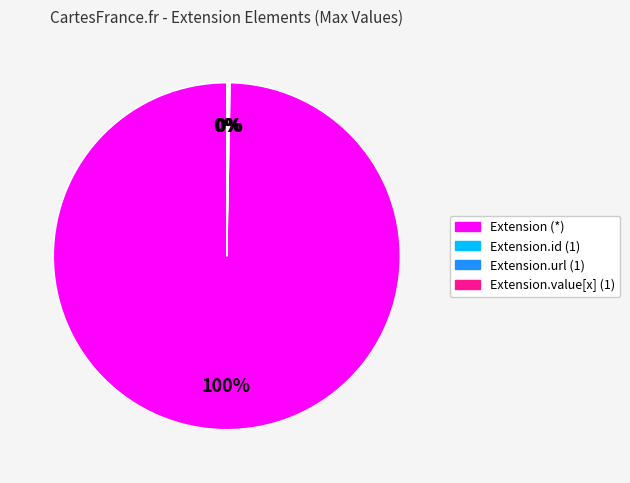

The Extension (*) slice represents 100% of the pie. True or false?

True